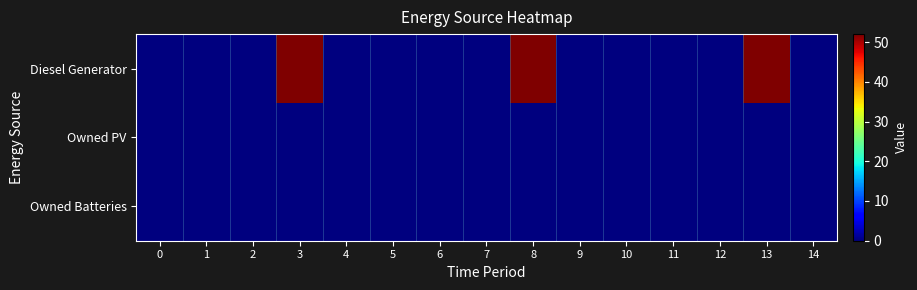

Between 10 and 8, which is larger?

8